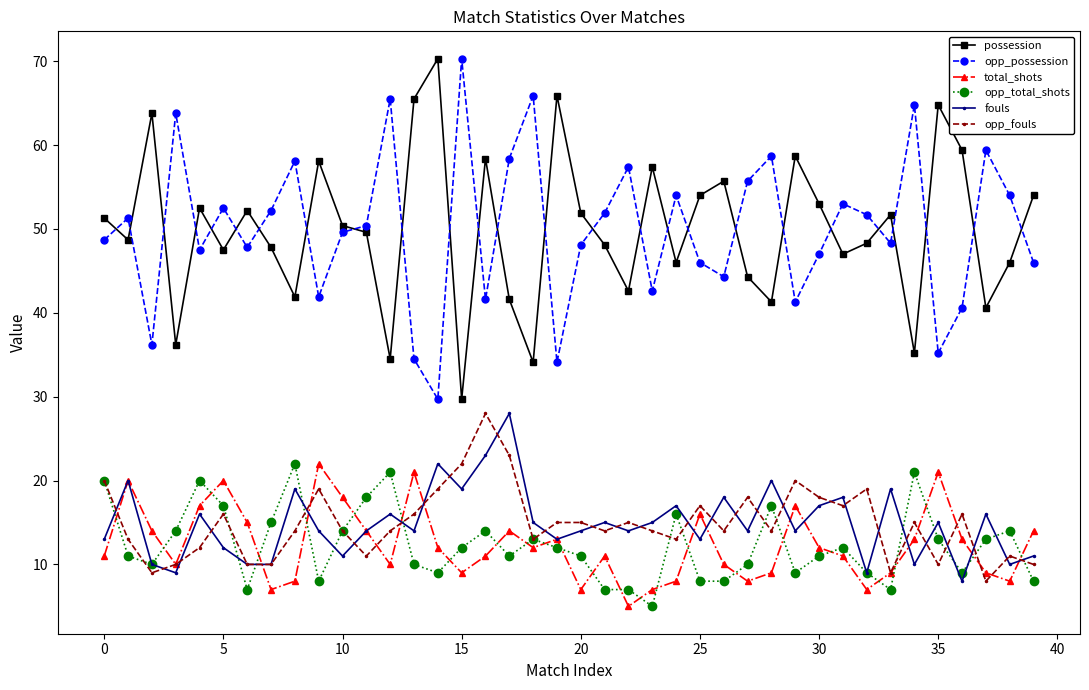

How many lines are shown in the chart?

6